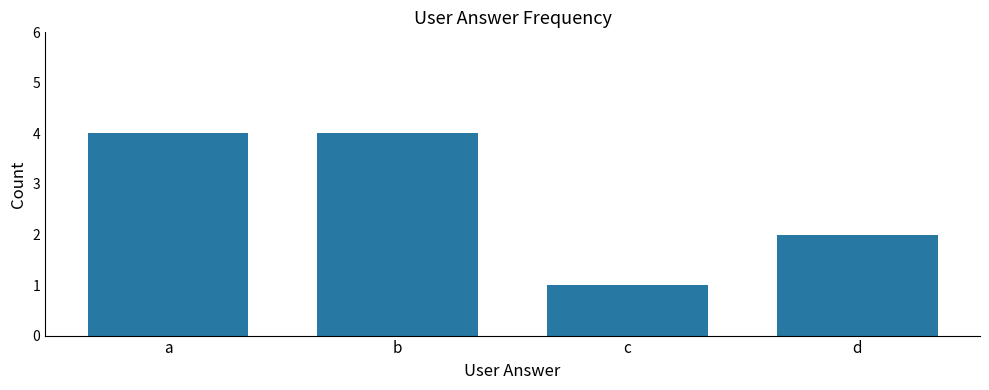

What is the sum of the values at b and d?

6